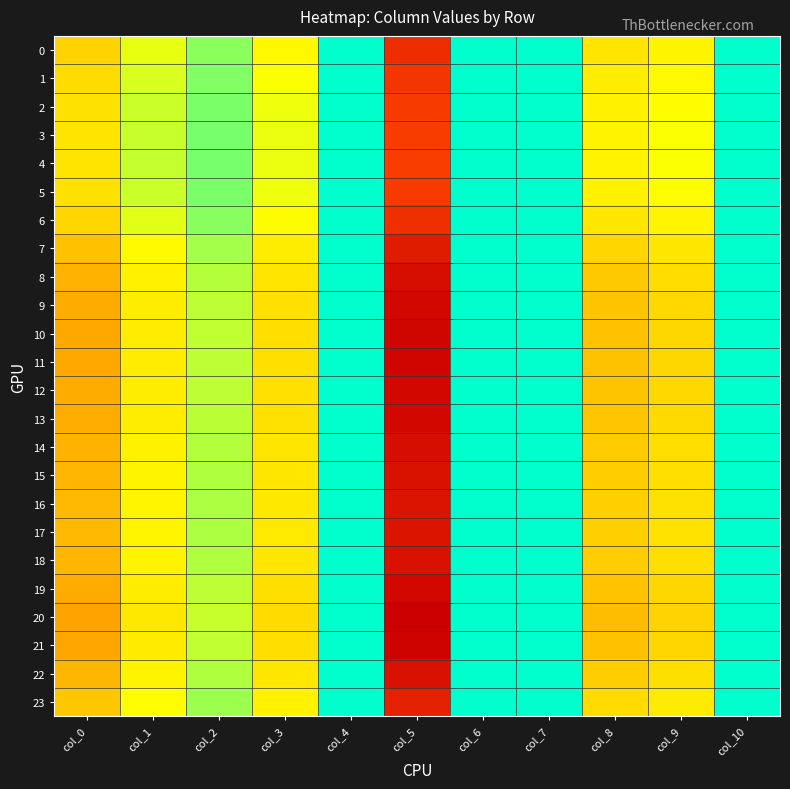

At how many categories does at least one series exceed 79?

1